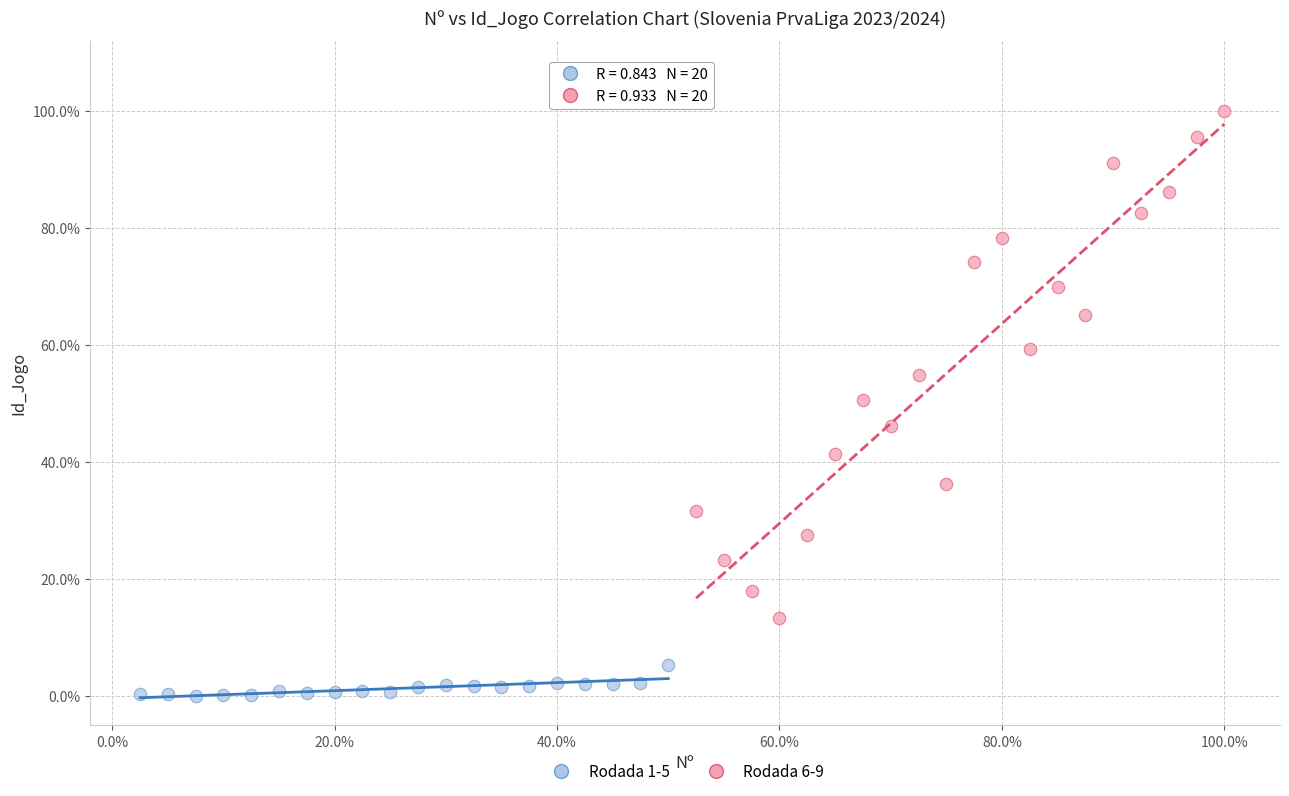

Which series reaches the maximum Y coordinate?

Rodada 6-9